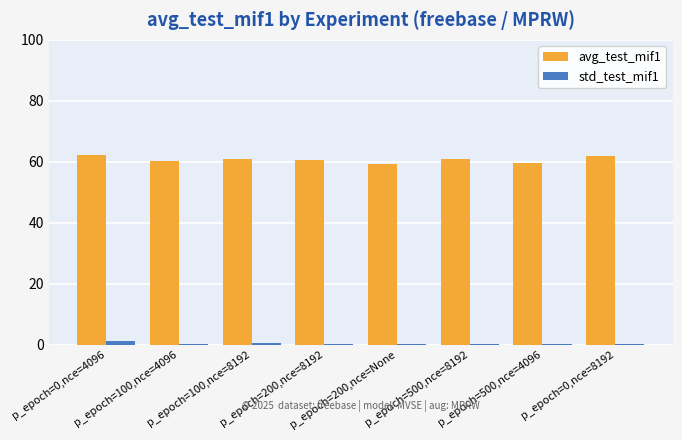

The avg_test_mif1 series shows 105.9 at p_epoch=200,nce=8192. True or false?

False